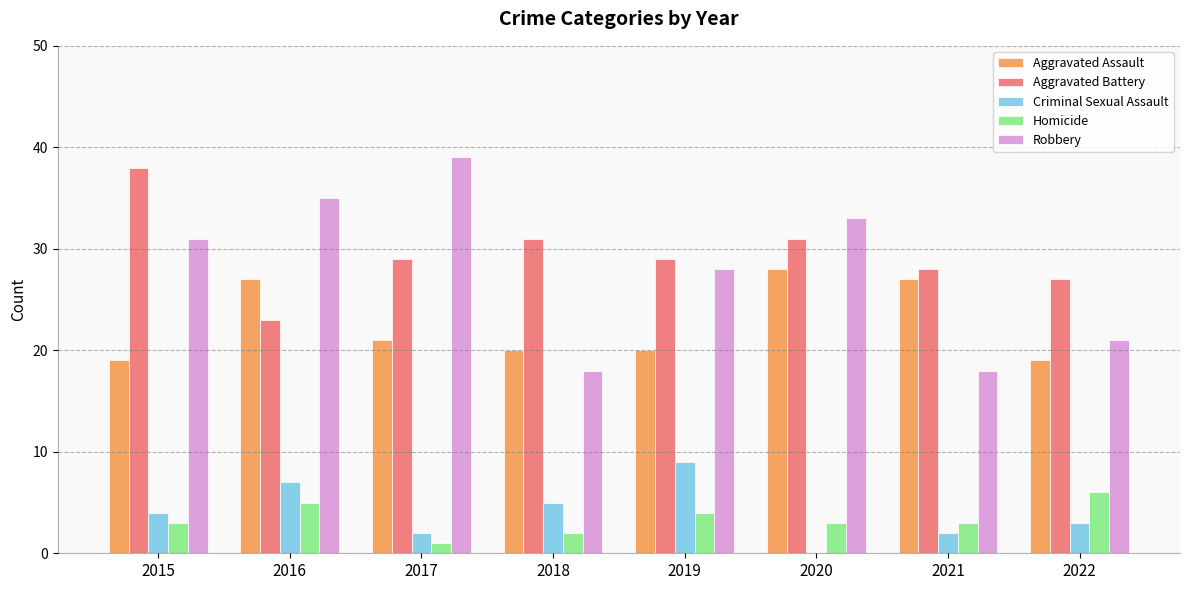

True or false: Robbery has a value of 10 at 2021.

False